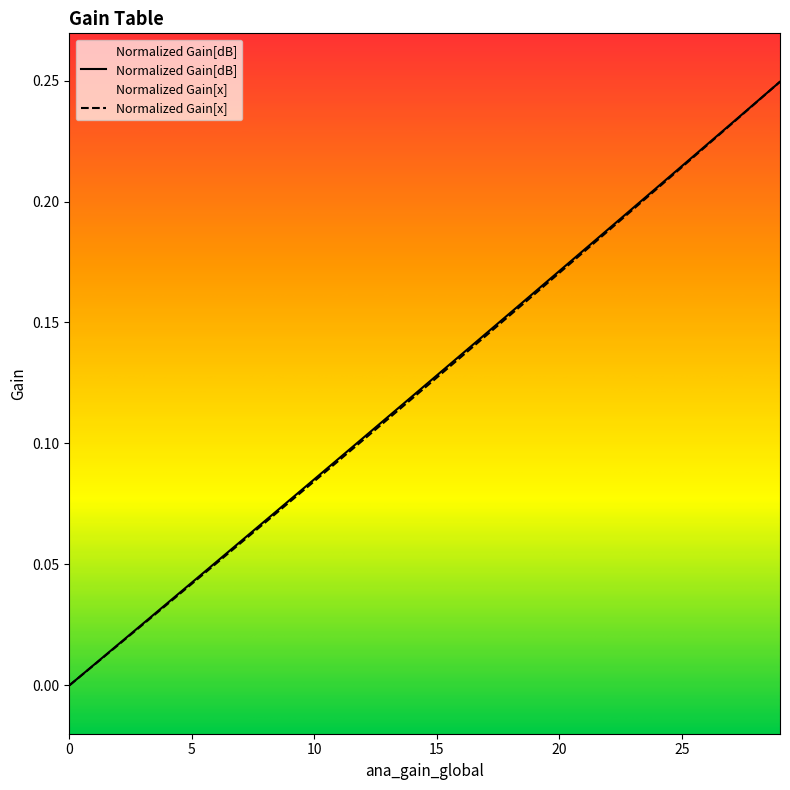

True or false: Normalized Gain[x] has a value of 0.1 at 12.

False